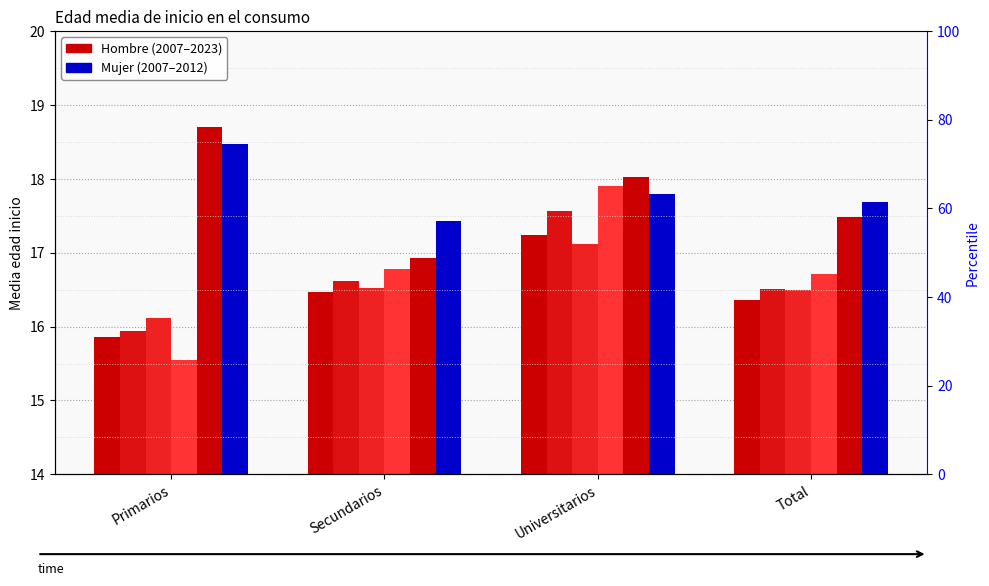

How many groups of bars are there?

4